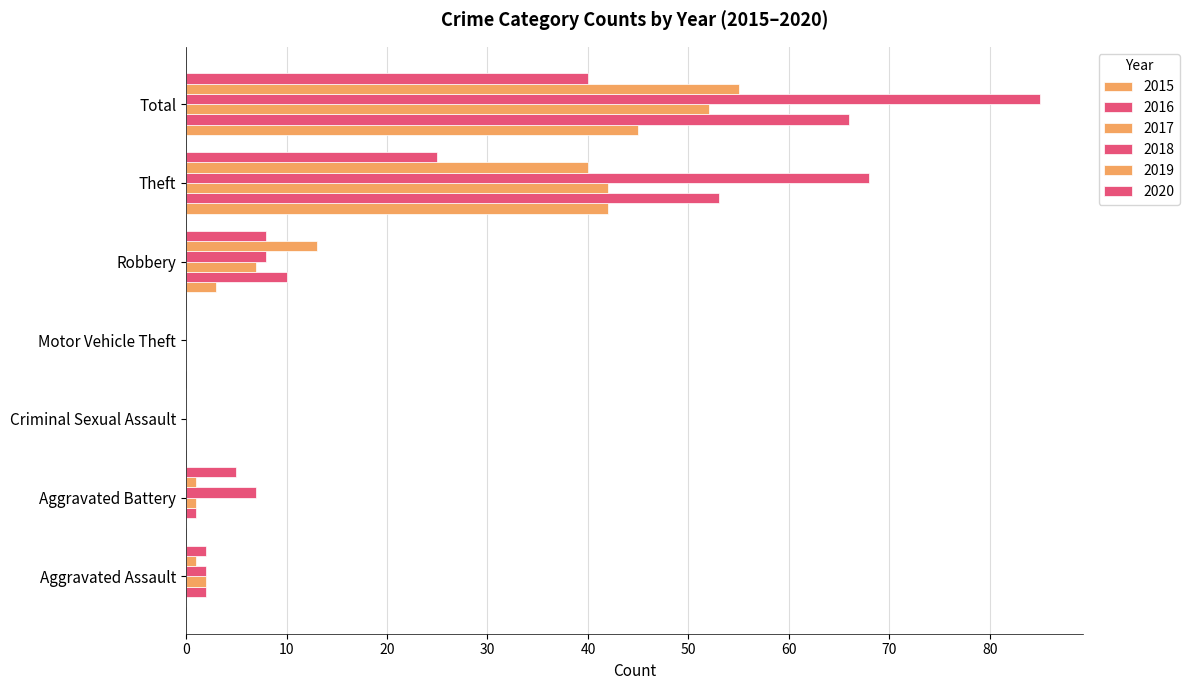

How many categories are shown in the chart?

7